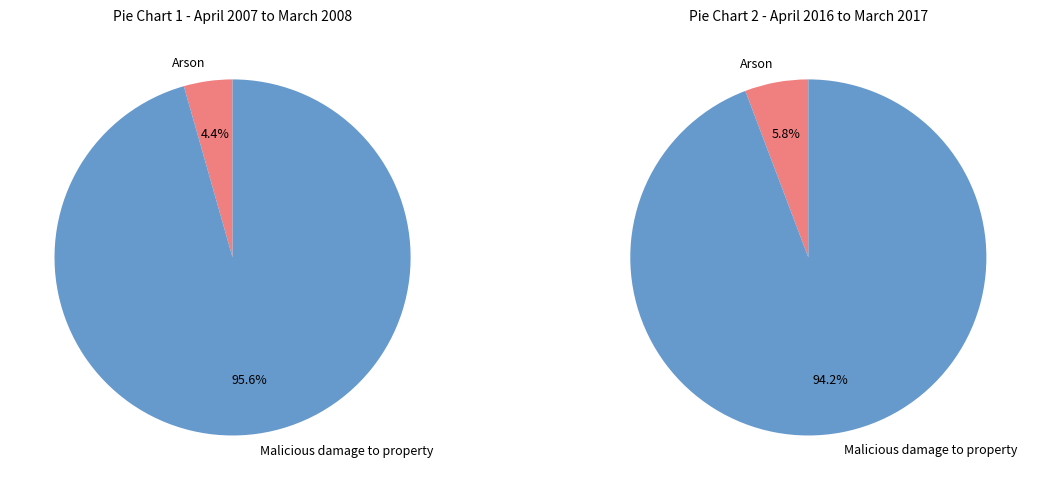

To the nearest percent, what is the average slice percentage?

50%